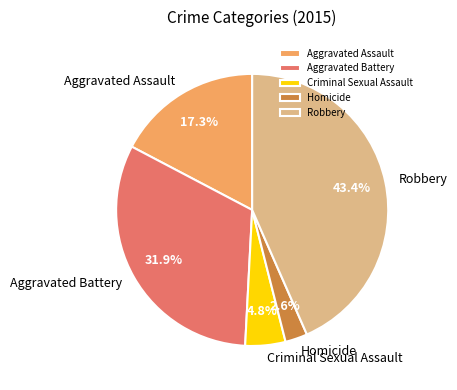

Which slice is the smallest?

Homicide